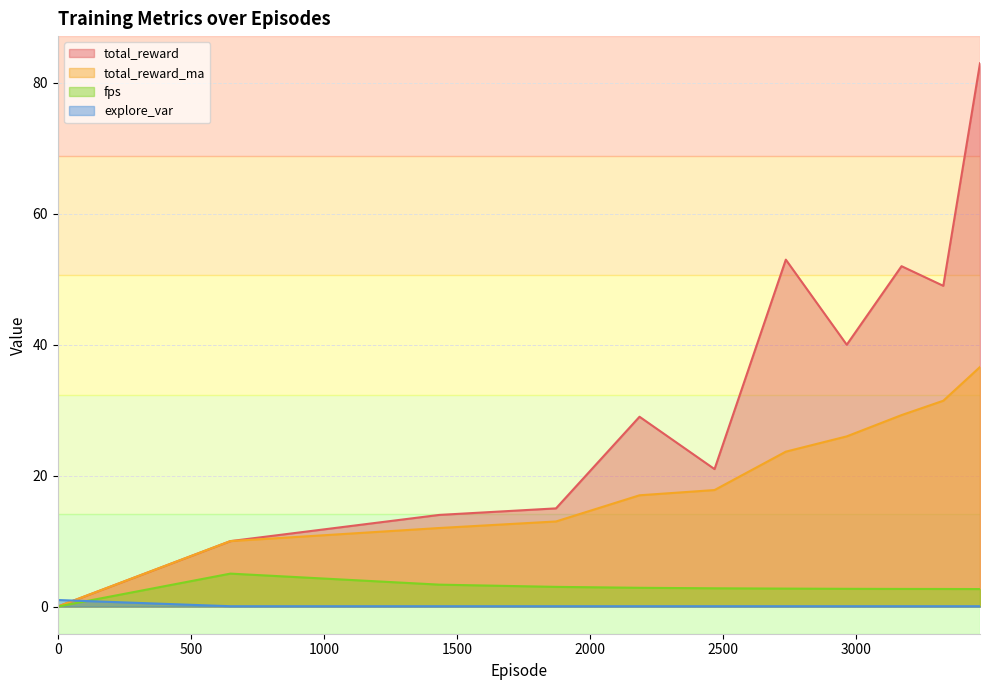

How many data points in total_reward are above 29?

5